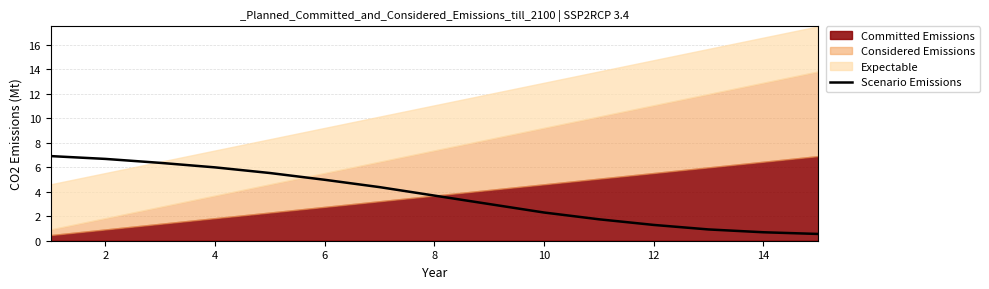

True or false: Scenario Emissions has a value of 3.7 at 8.

True